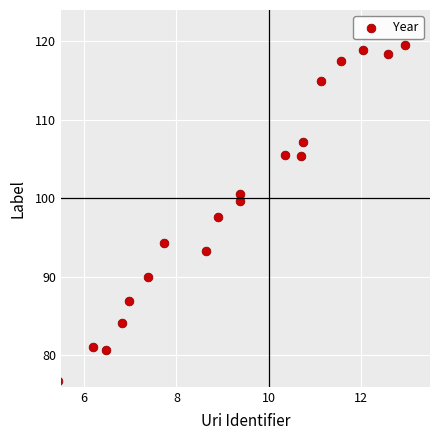

What is the range of X values (max minus min)?

7.5